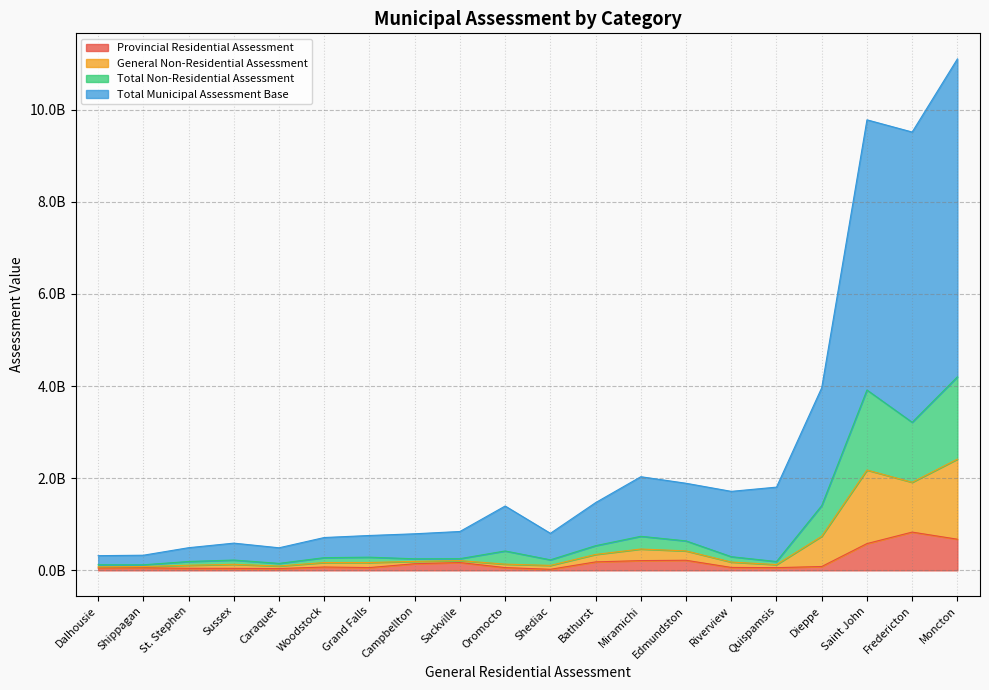

What is the greatest value displayed?

6900246100